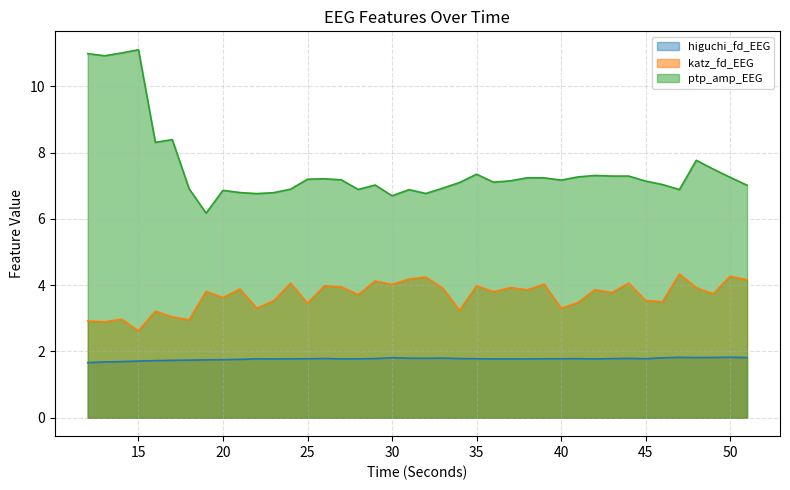

True or false: higuchi_fd_EEG and ptp_amp_EEG cross at least once.

False